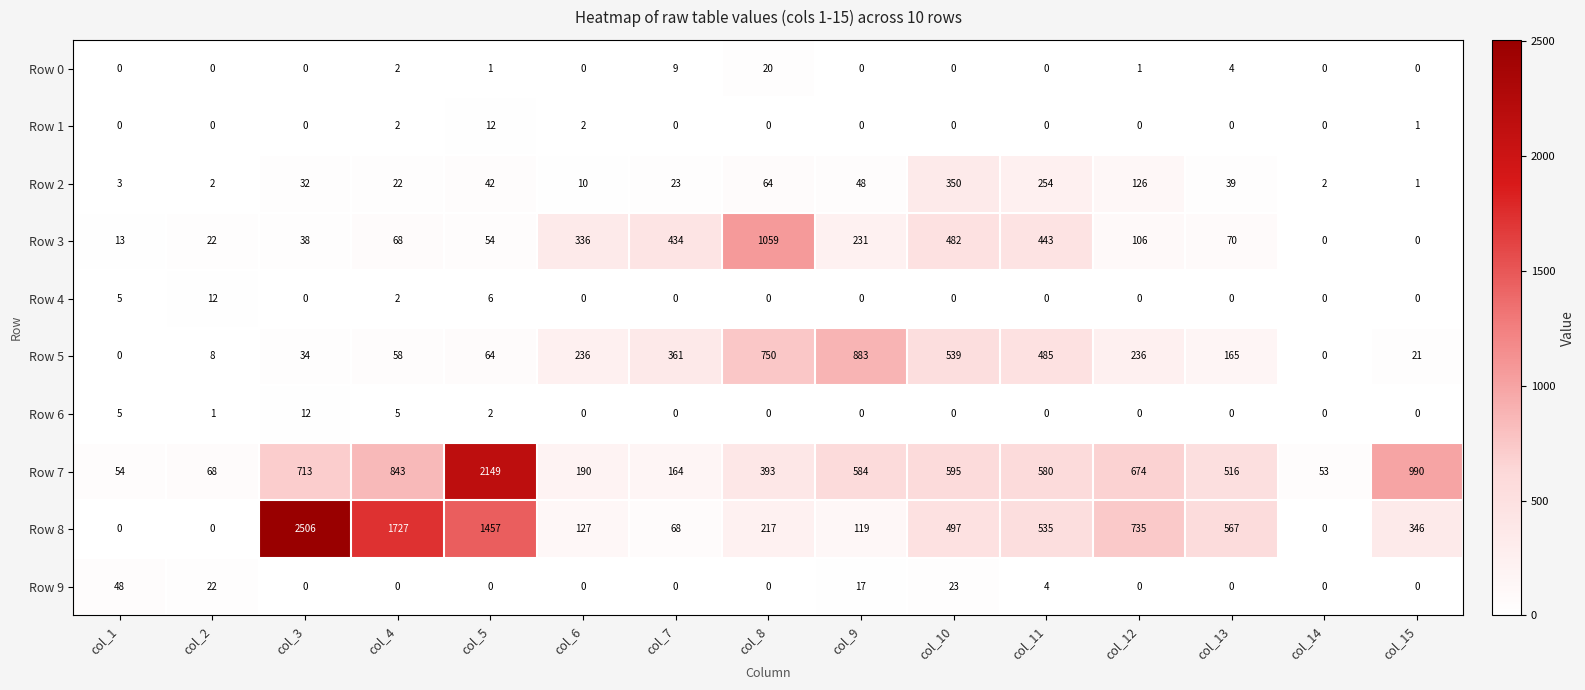

How many series are shown in this chart?

10